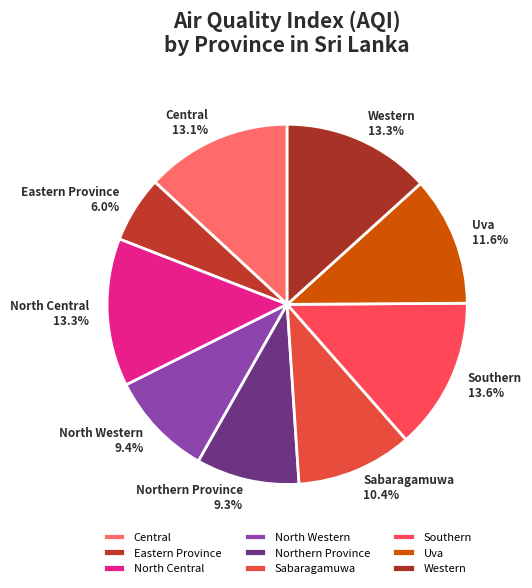

Does Eastern Province represent more than half of the total?

No